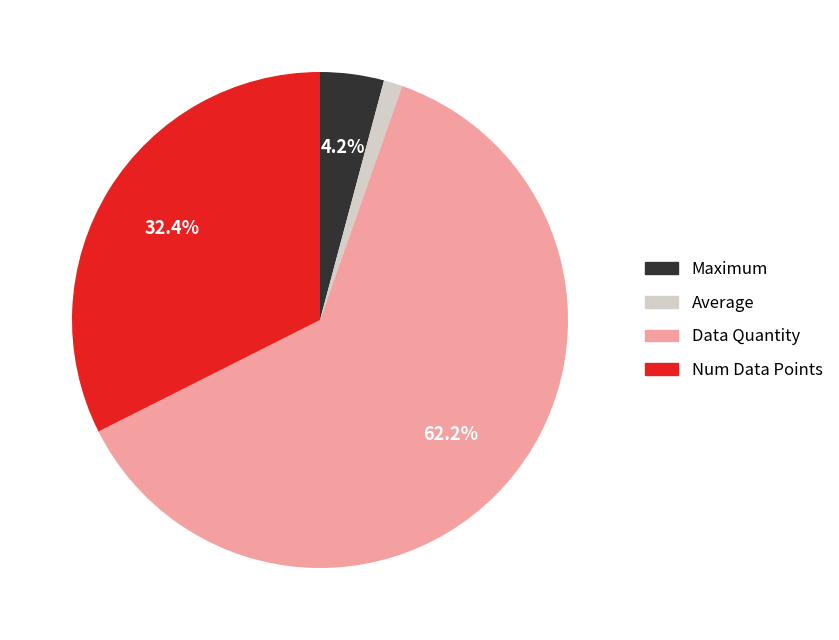

To the nearest percent, what is the difference between the largest and smallest slice percentages?

61%